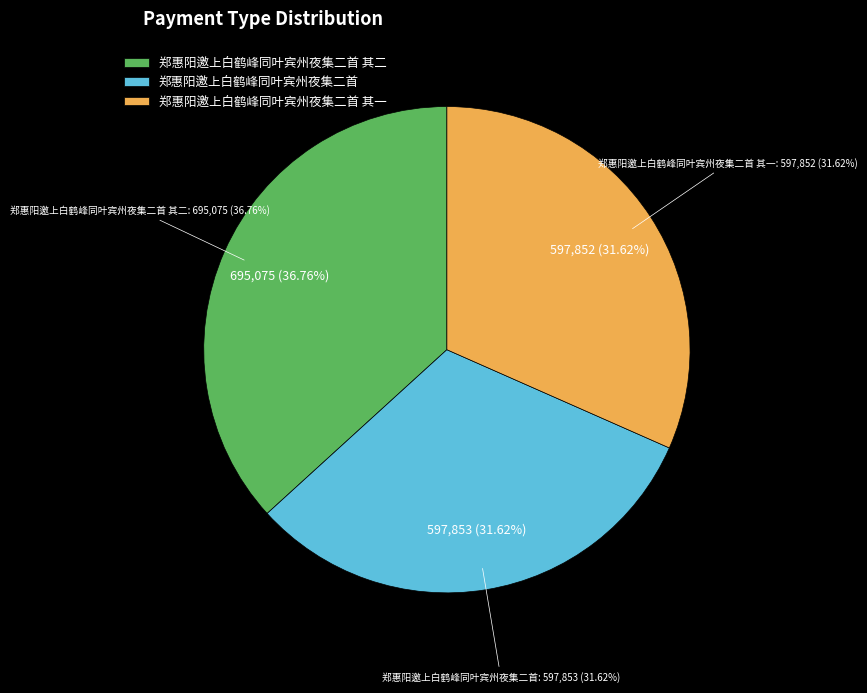

Does any single category account for the majority?

No